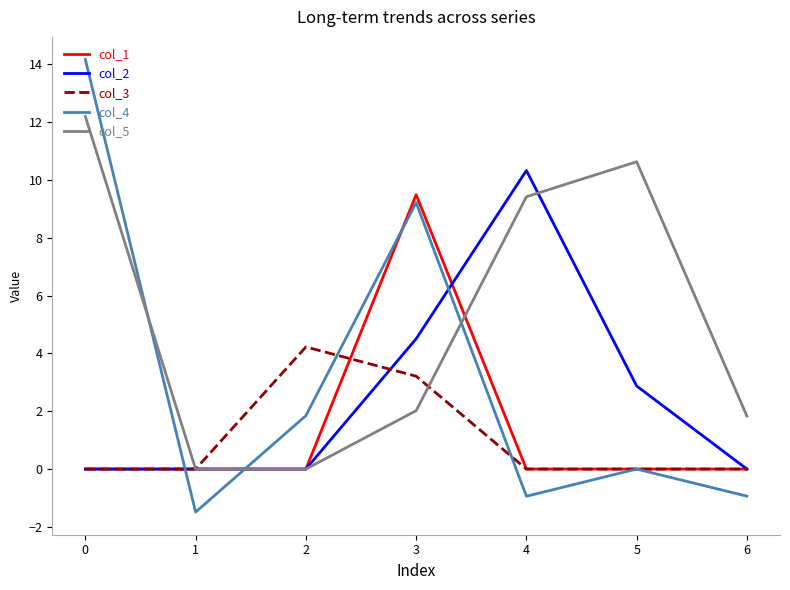

The value of col_4 at 6 is -0.9. True or false?

True